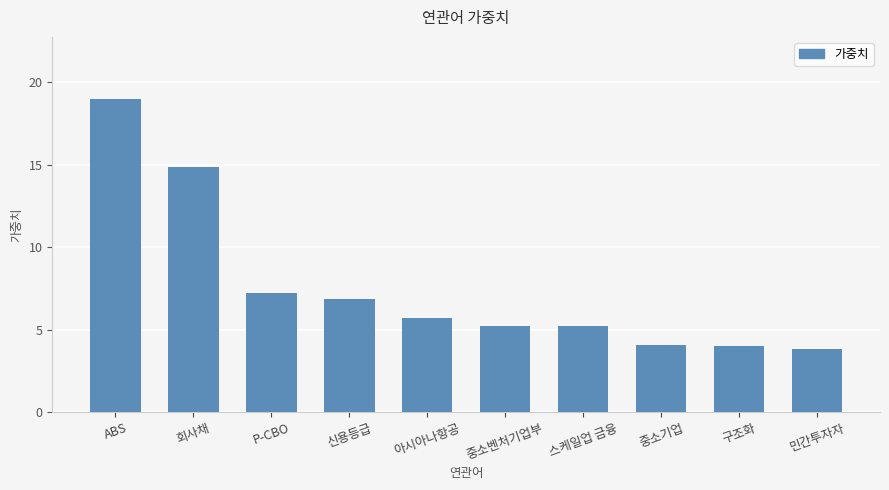

What is the average value?

7.6